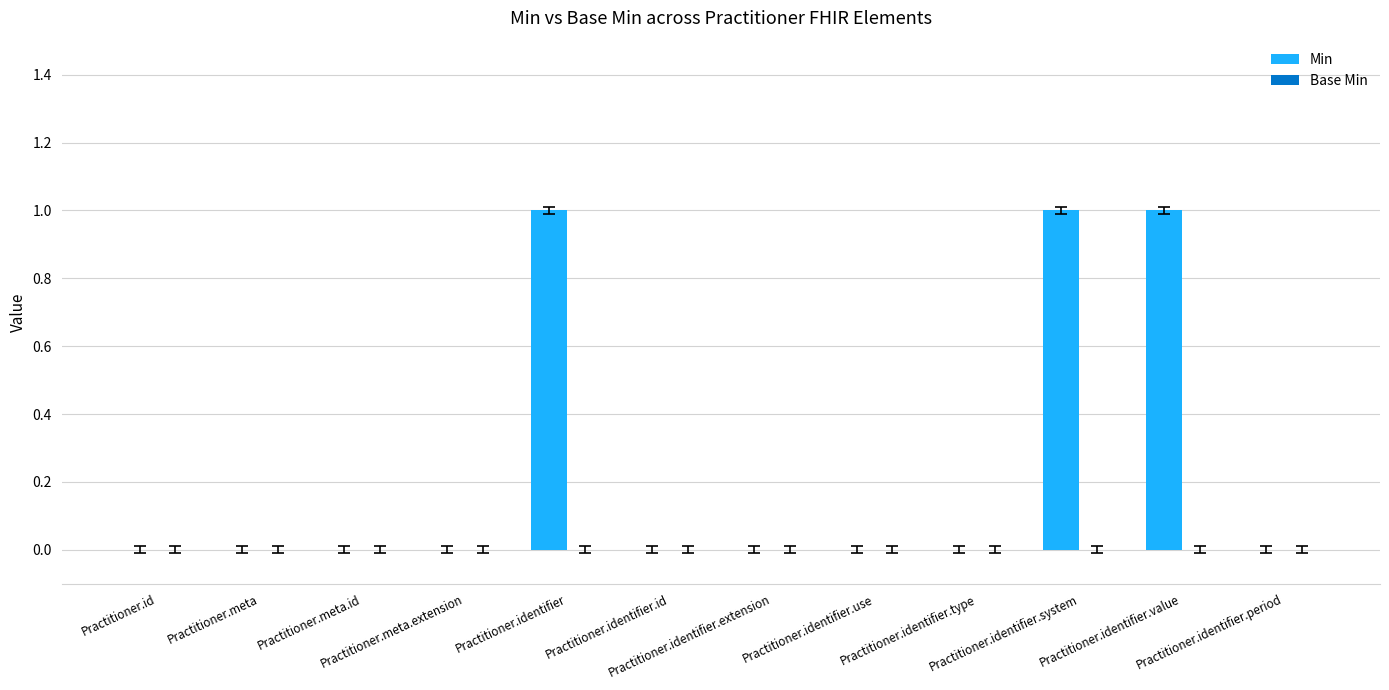

What is the sum of all values?

3